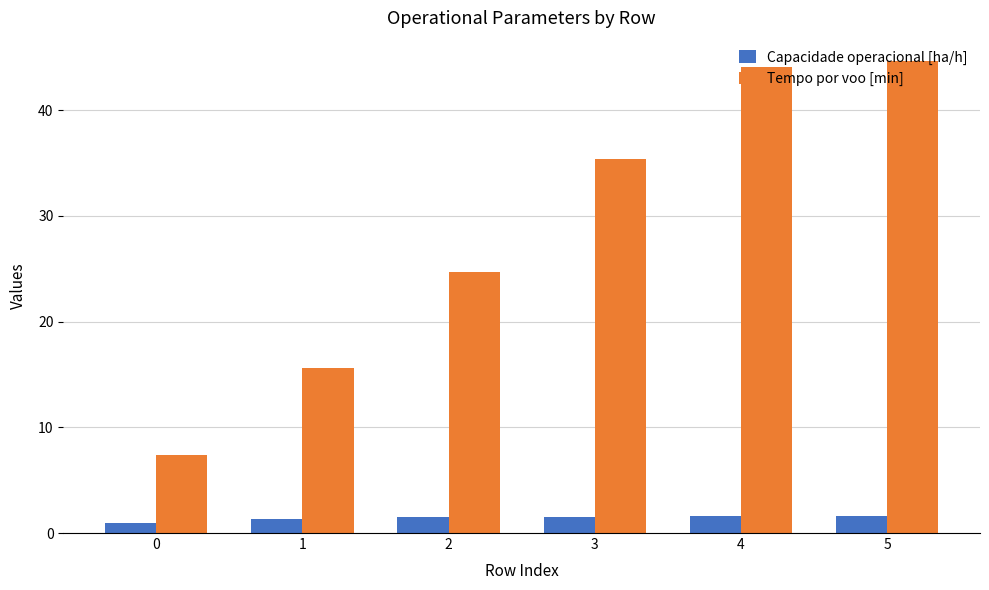

At how many categories does at least one series exceed 39?

2